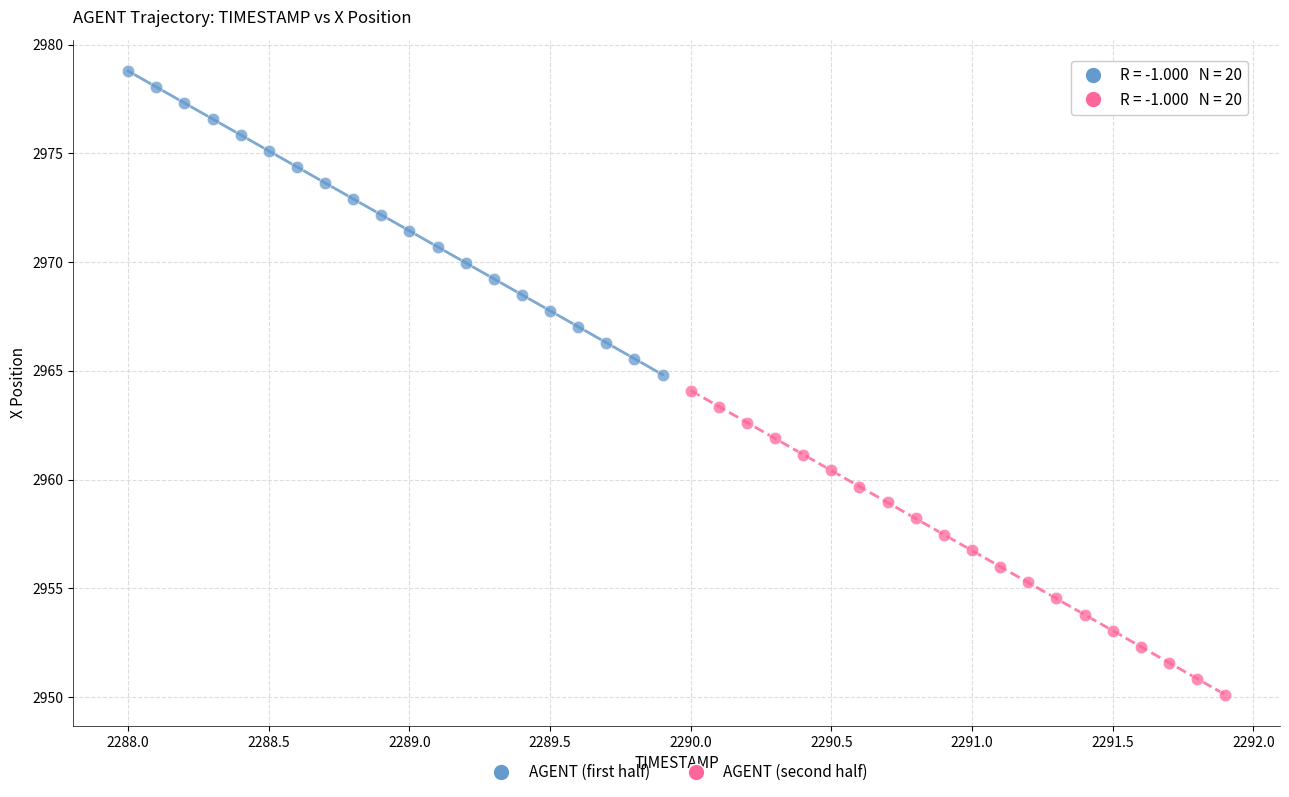

Which series reaches the minimum Y coordinate?

AGENT (second half)